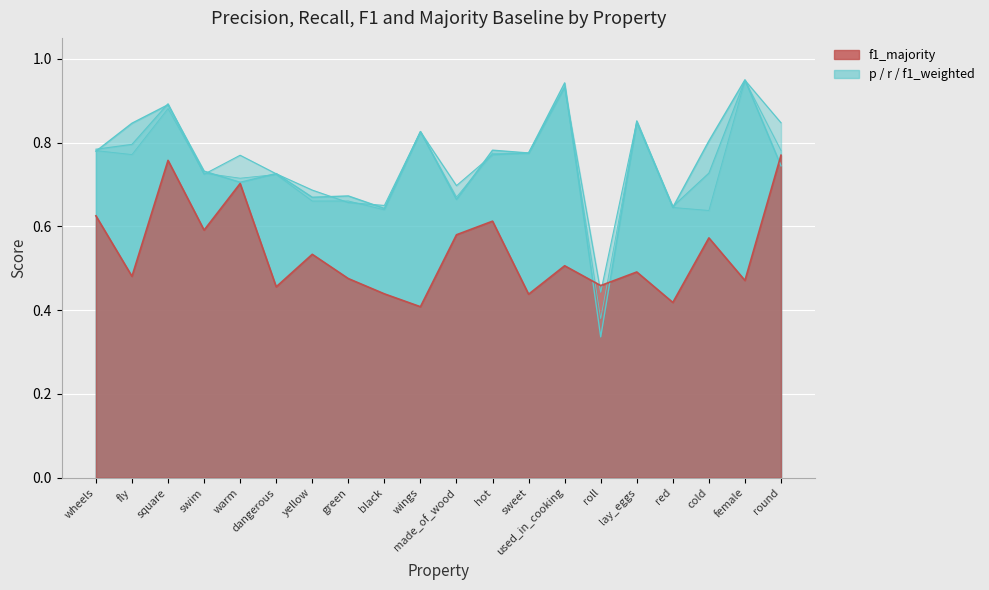

Where is the first local minimum for f1_majority?

fly